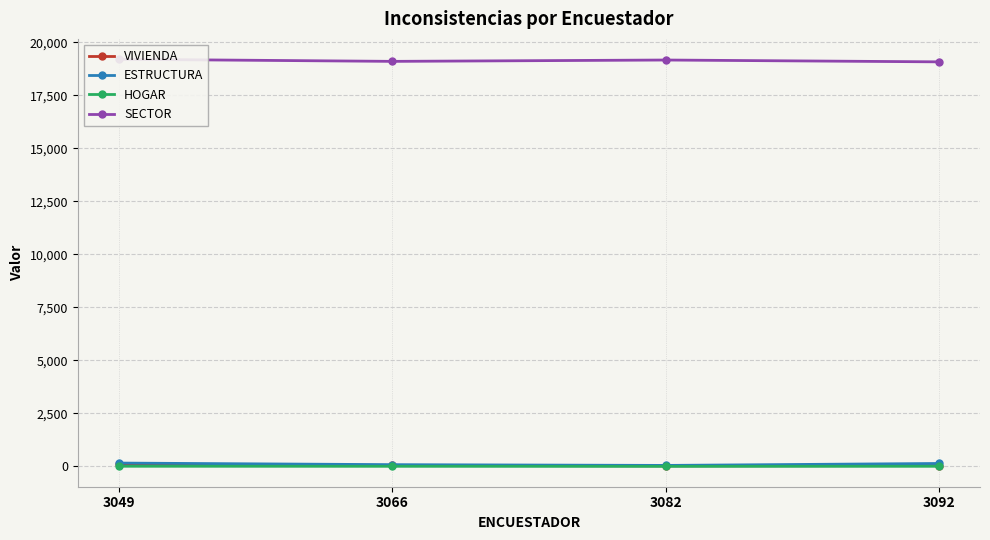

Reading left to right, transcribe all the data shown in this chart.

VIVIENDA: 3049=93.0	3066=49.6	3082=27.0	3092=43.4
ESTRUCTURA: 3049=159.0	3066=84.1	3082=48.2	3092=139.8
HOGAR: 3049=9.0	3066=6.5	3082=3.4	3092=7.2
SECTOR: 3049=19197.0	3066=19096.8	3082=19160.2	3092=19074.0